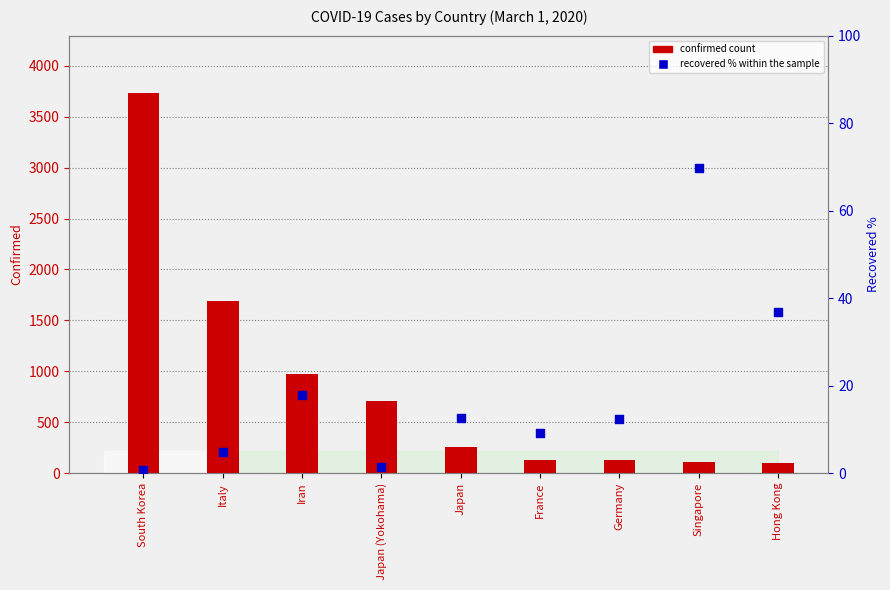

Which series has the widest spread of Y values?

confirmed